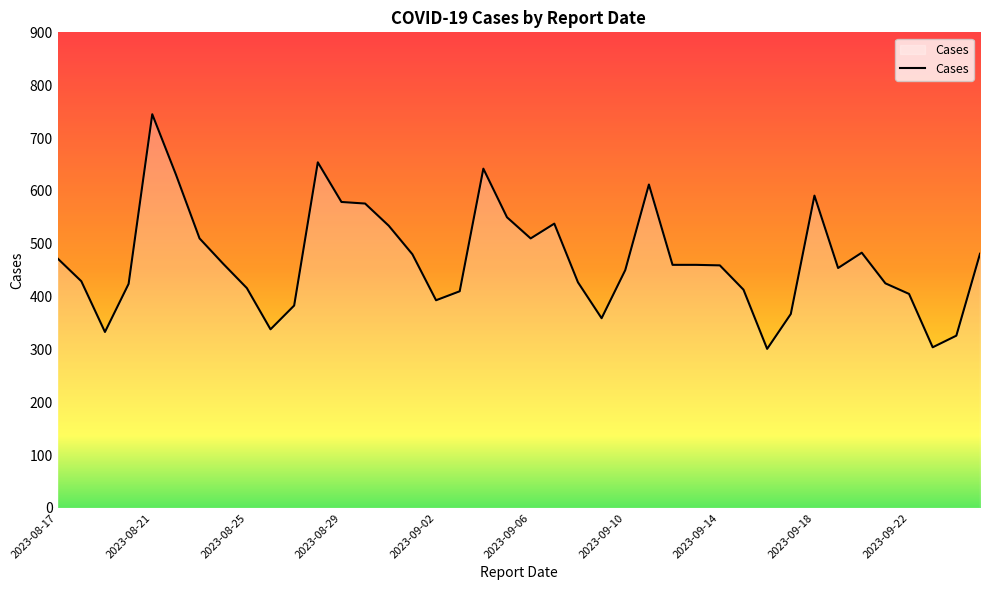

What is the greatest value displayed?

745